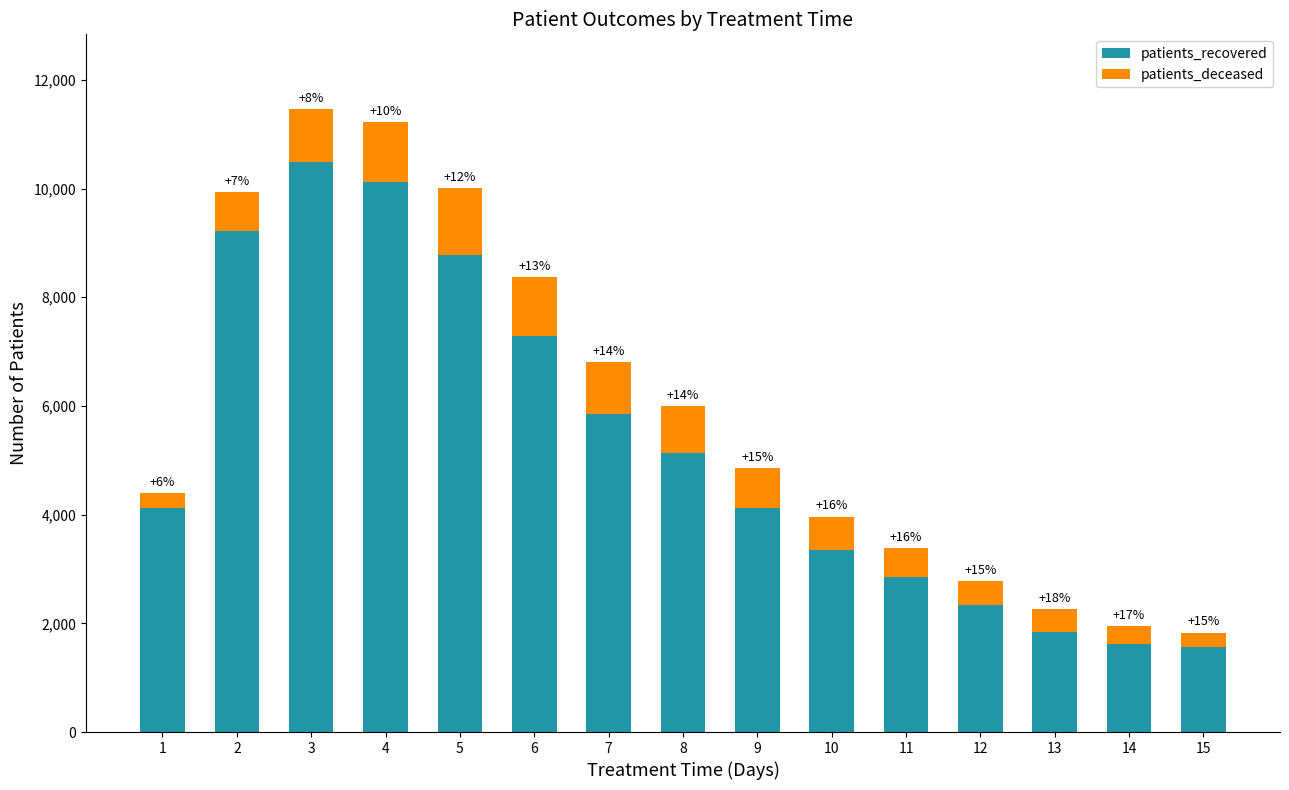

What is the value of the patients_recovered bar at the 8th from the left?

5139